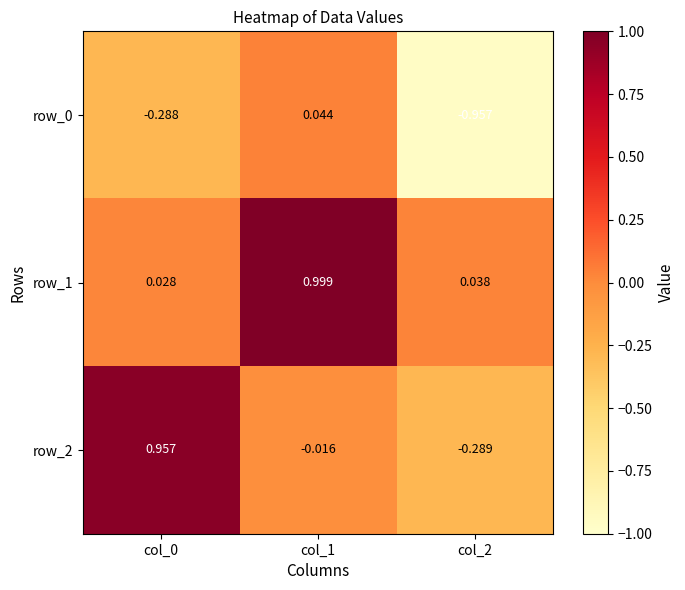

Is the value of row_2 at col_0 greater than the value of row_1 at col_2?

Yes